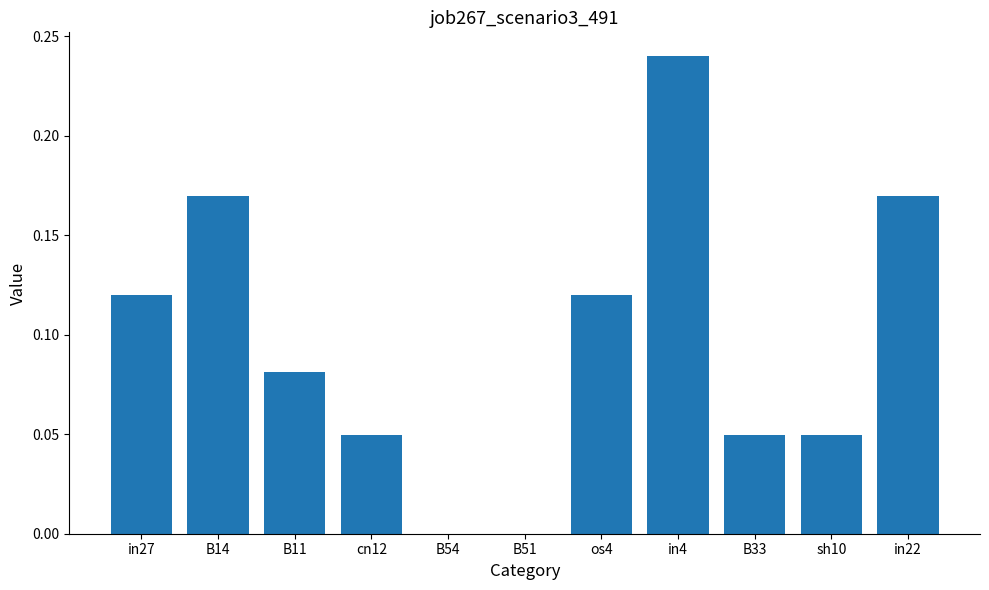

Which label corresponds to the largest value in the chart?

in4